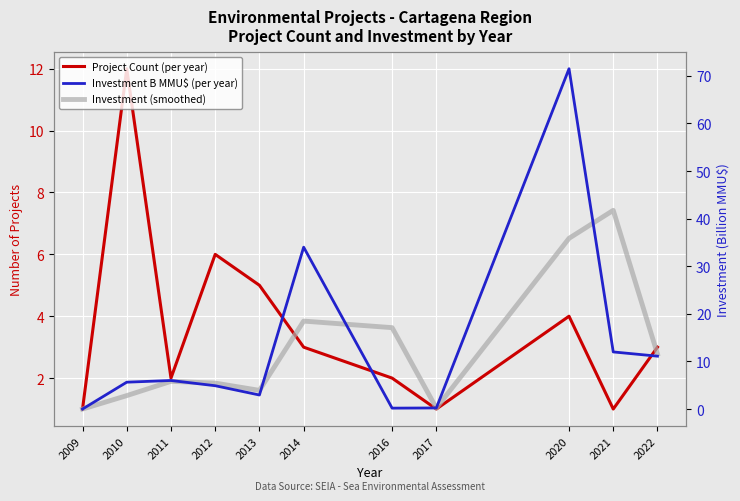

What is the spread (max minus min) of values at 2017?

0.8